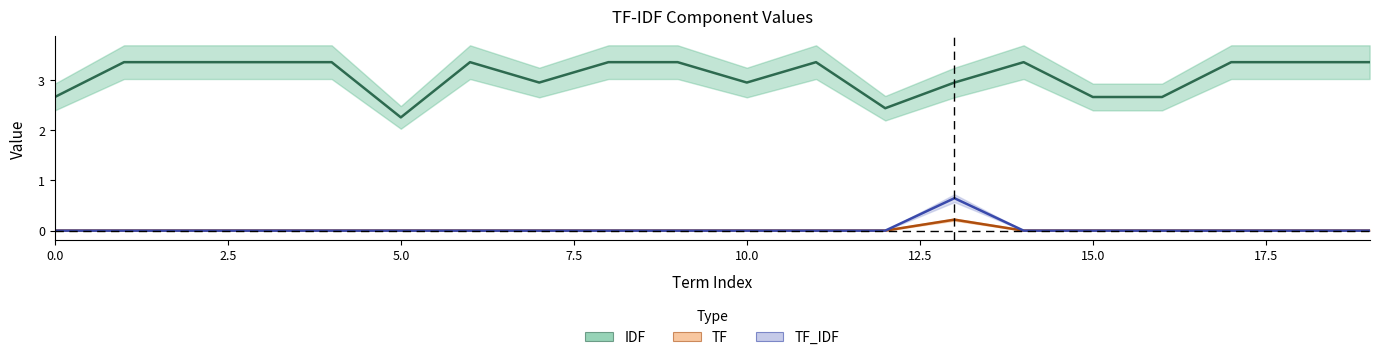

At how many categories does at least one series exceed 0?

20